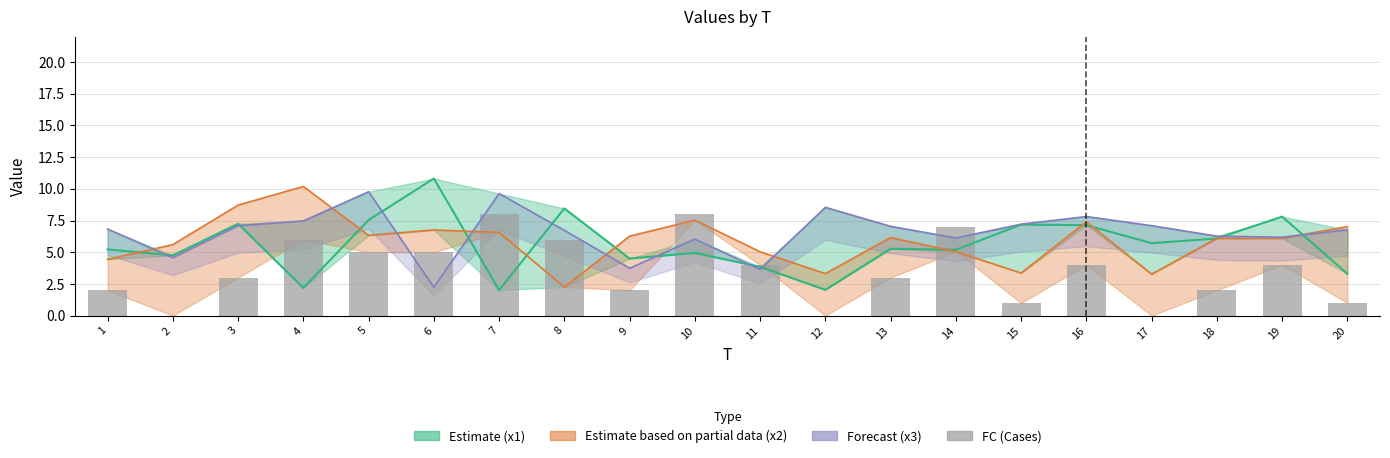

Is it true that the value at 10 is 8?

True